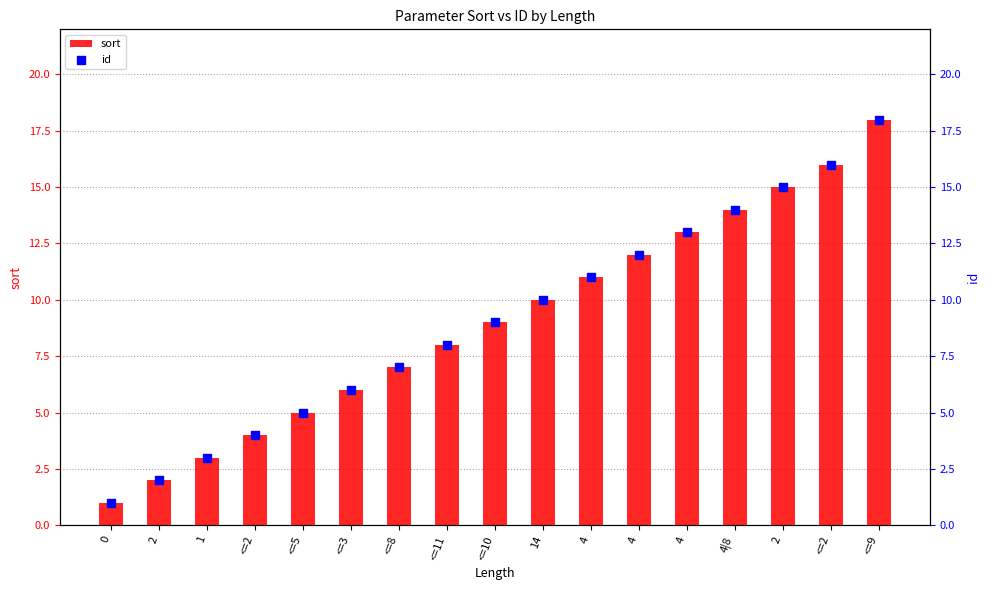

What are all the series names shown in the legend?

sort, id